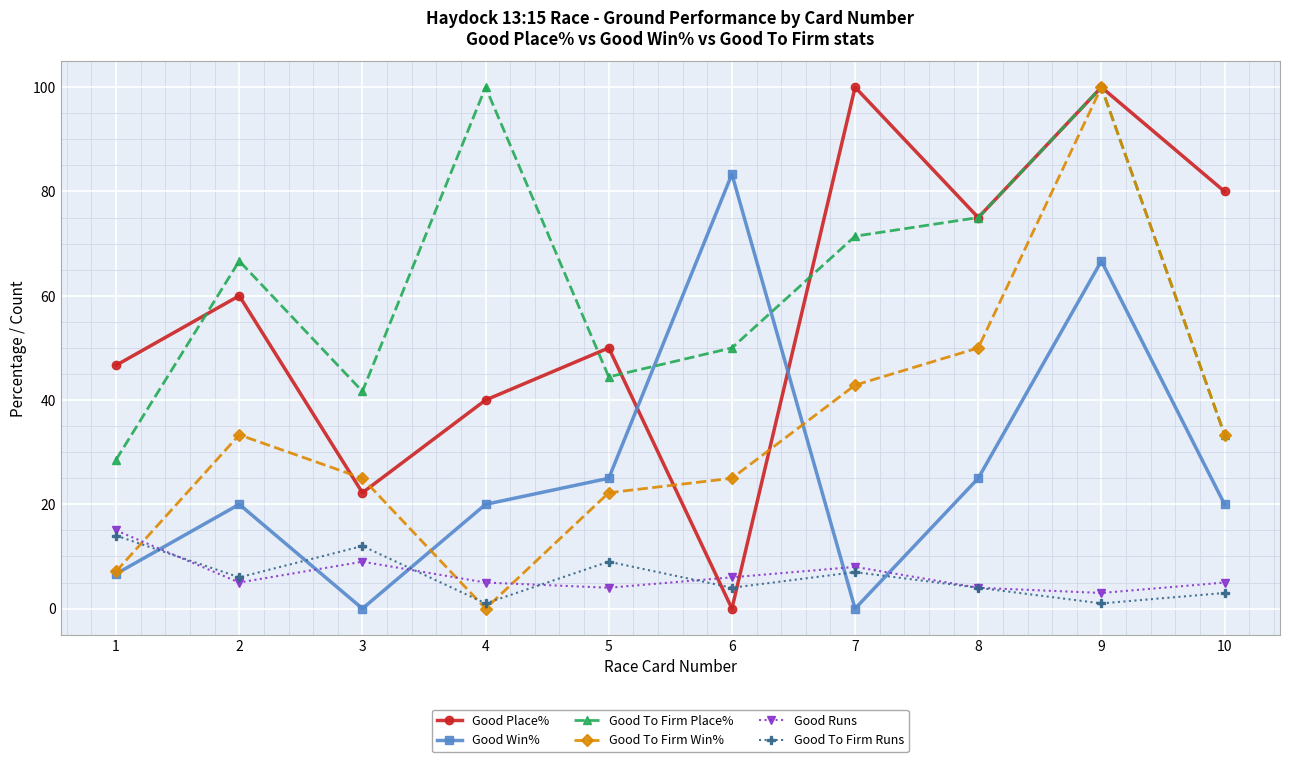

What is the sum of all Good Win% values?

266.7